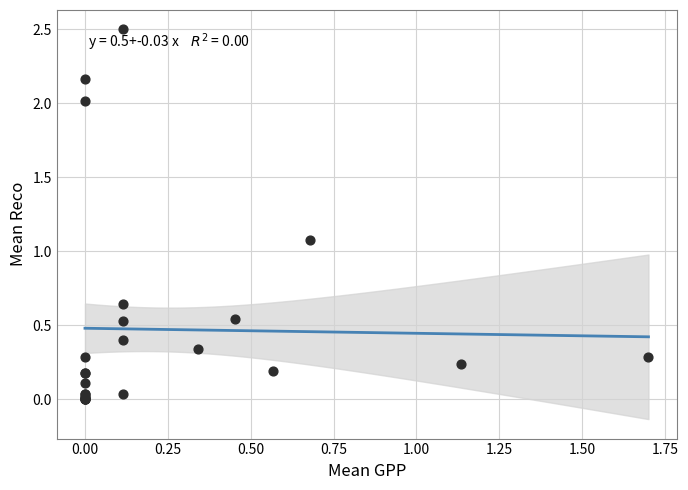

What Y value in the scatter plot is closest to 1?

1.1